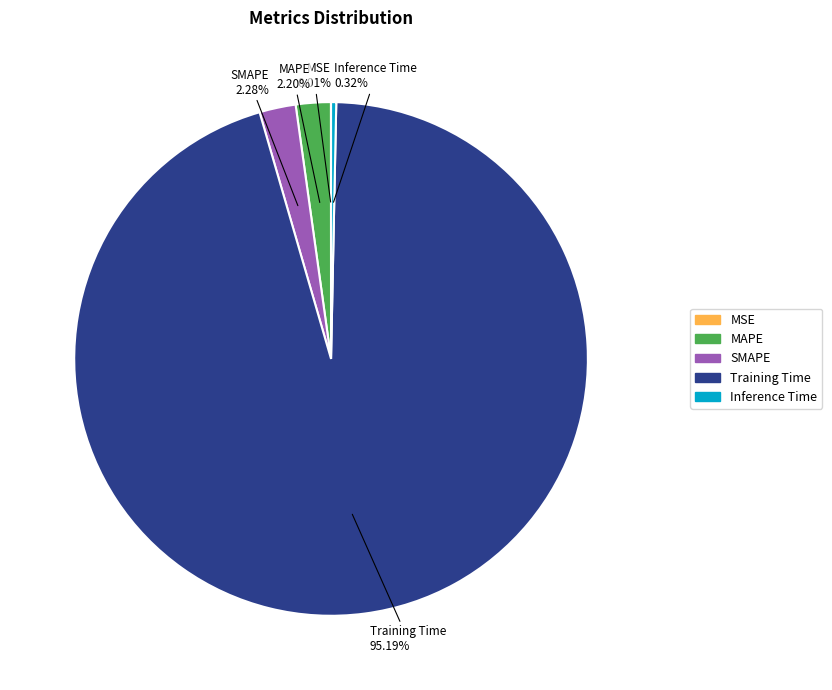

To the nearest percent, what is the difference between the largest and smallest slice percentages?

95%